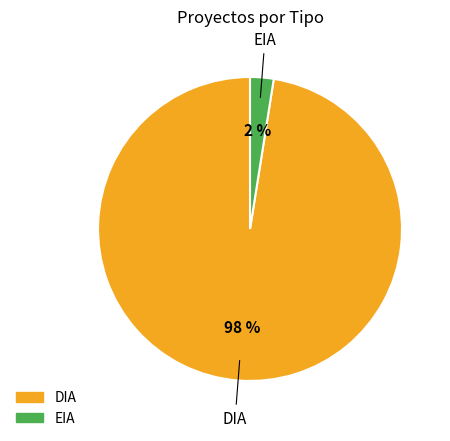

How many segments does this pie chart have?

2